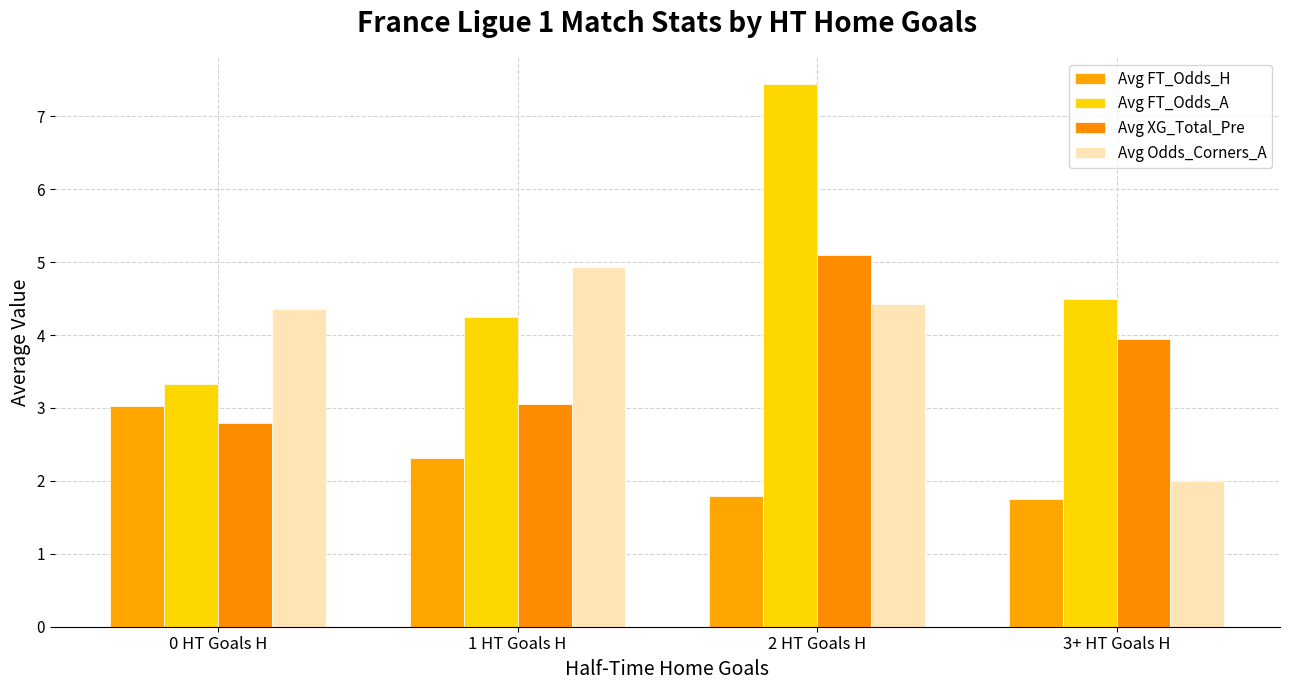

What is the difference between the second highest and second lowest values in the Avg FT_Odds_H series?

0.5